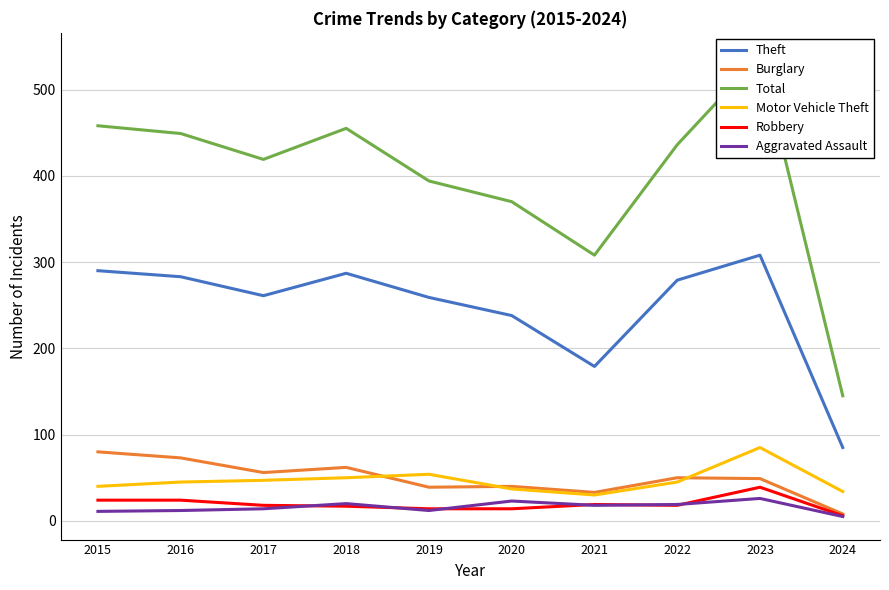

True or false: Total and Theft cross at least once.

False